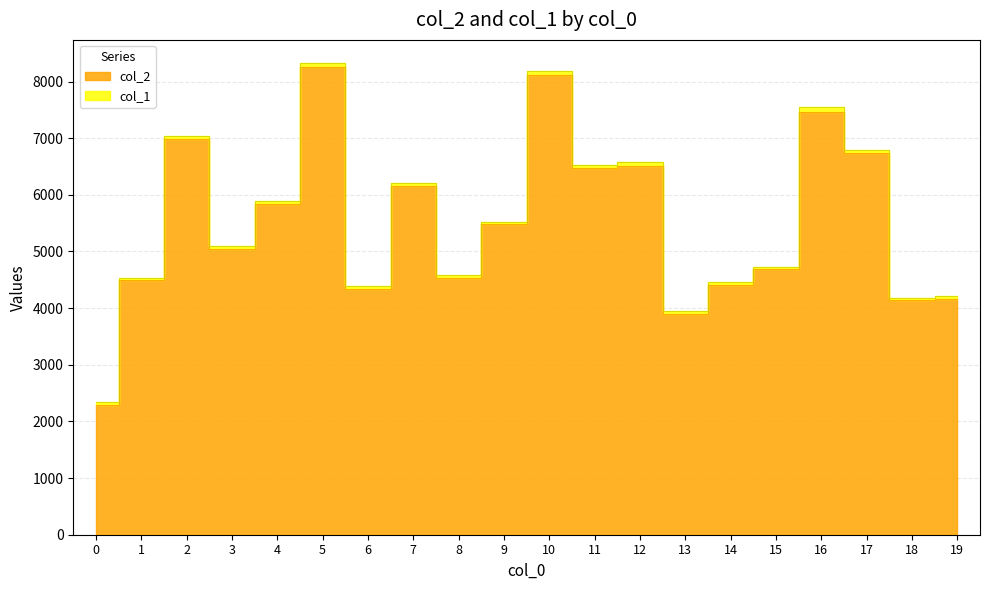

What is the difference between the values at 2 and 16?

473